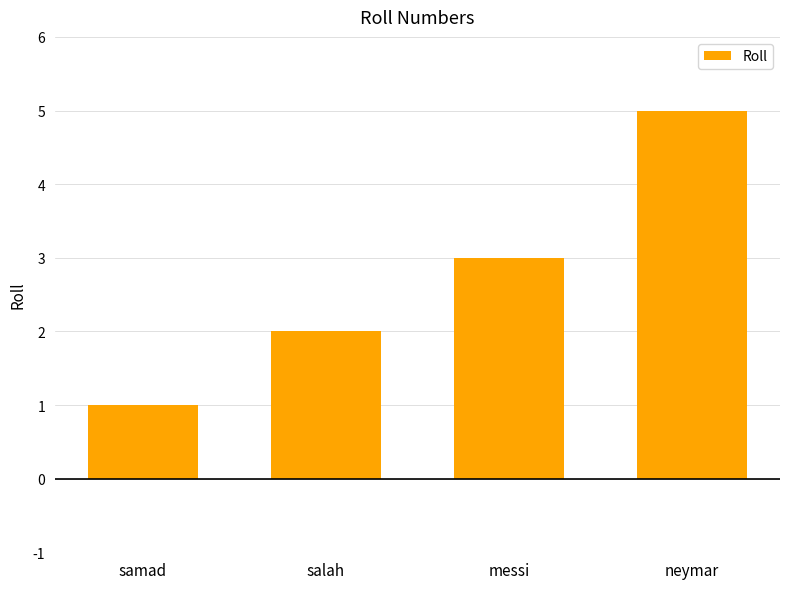

Read the value at salah.

2